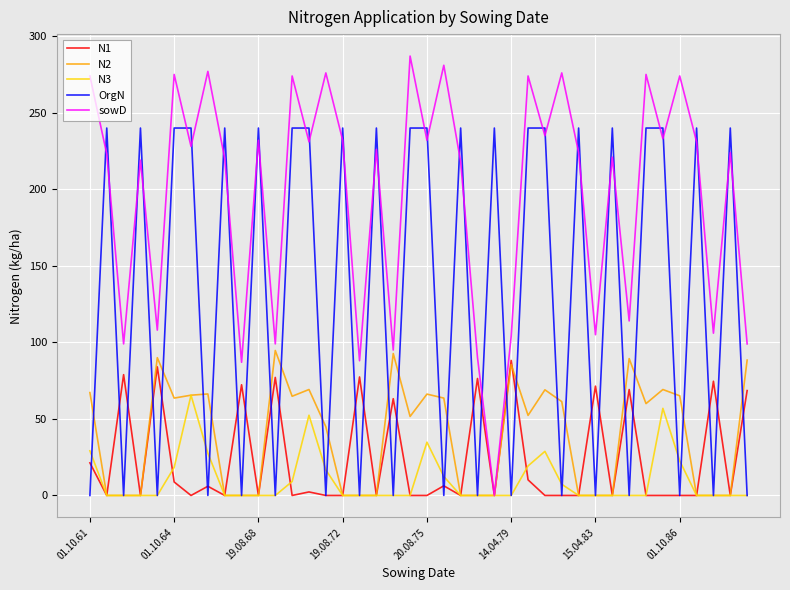

What is the greatest value displayed?

287.0